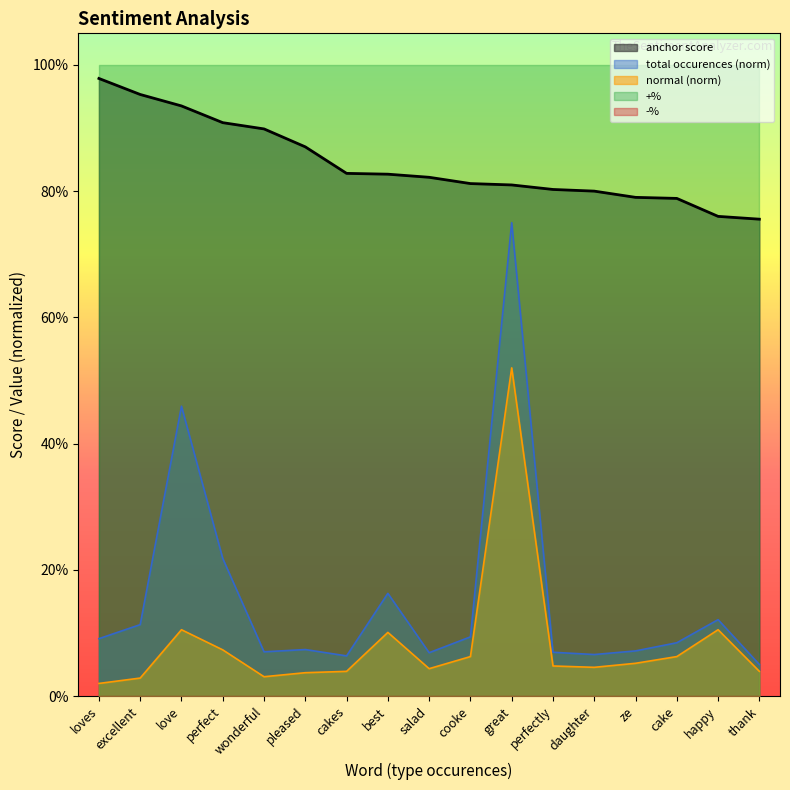

What is the difference between the highest and lowest values at ze?

0.7